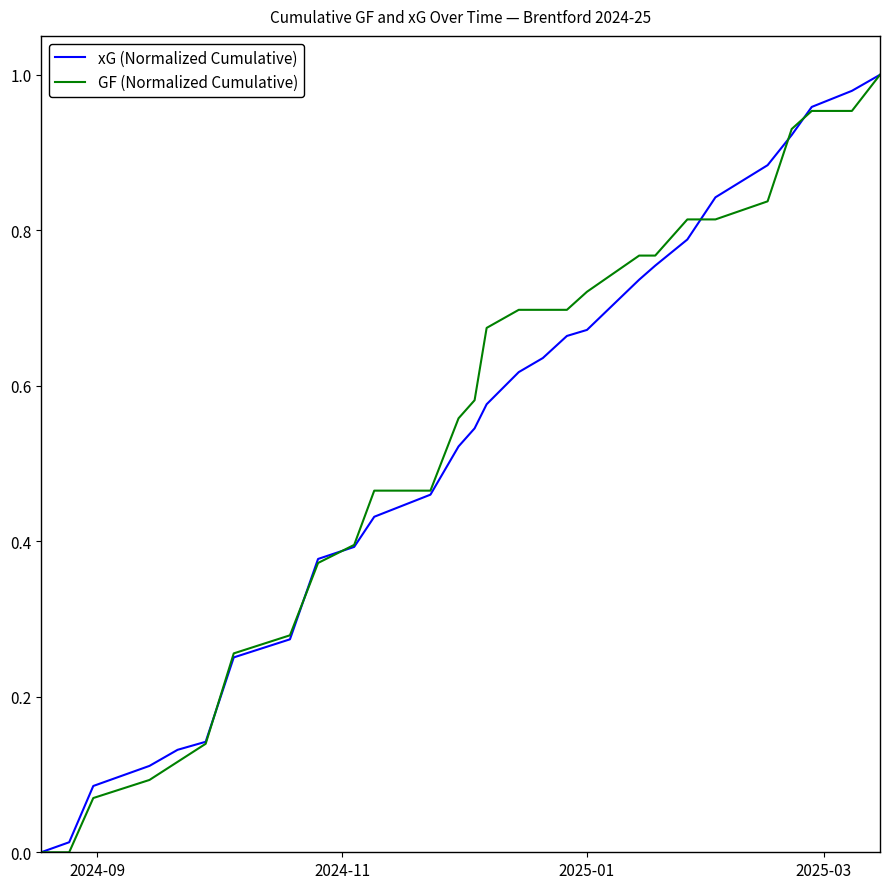

List the series in order of their overall mean, highest first.

GF (Normalized Cumulative), xG (Normalized Cumulative)